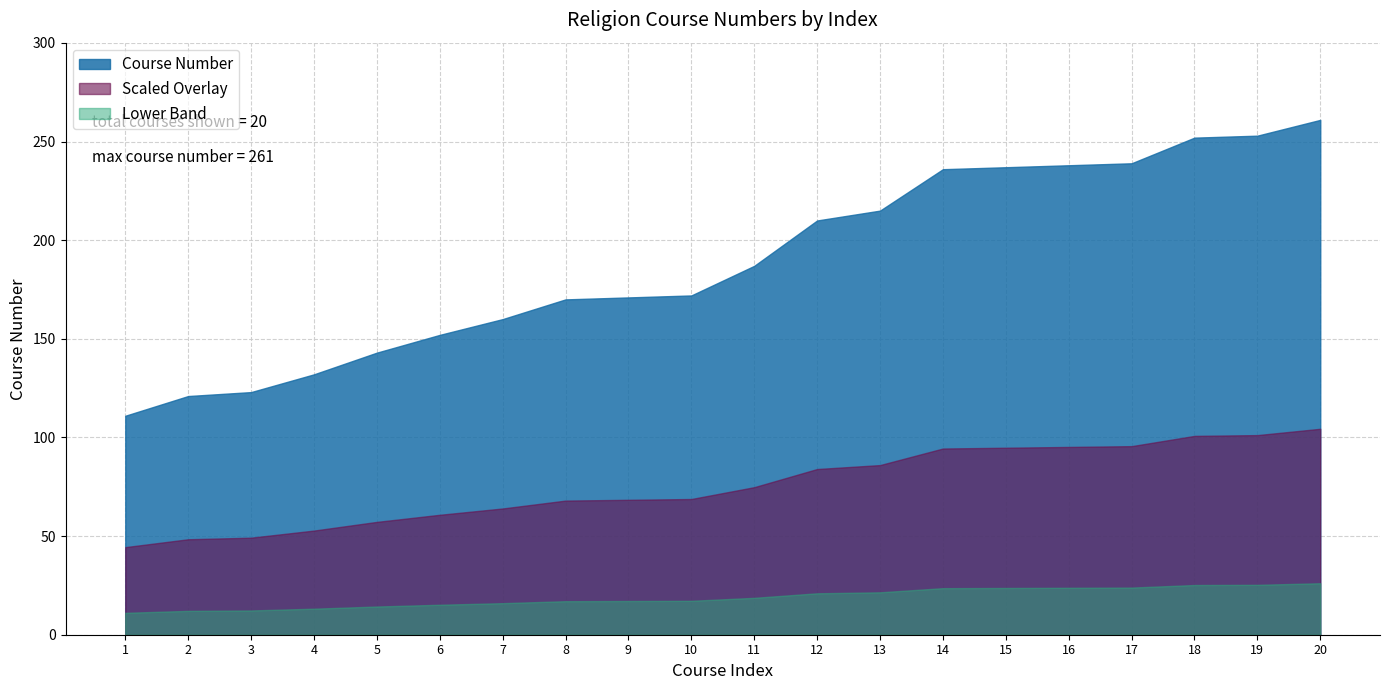

What is the approximate value at 16, to the nearest 10?

240